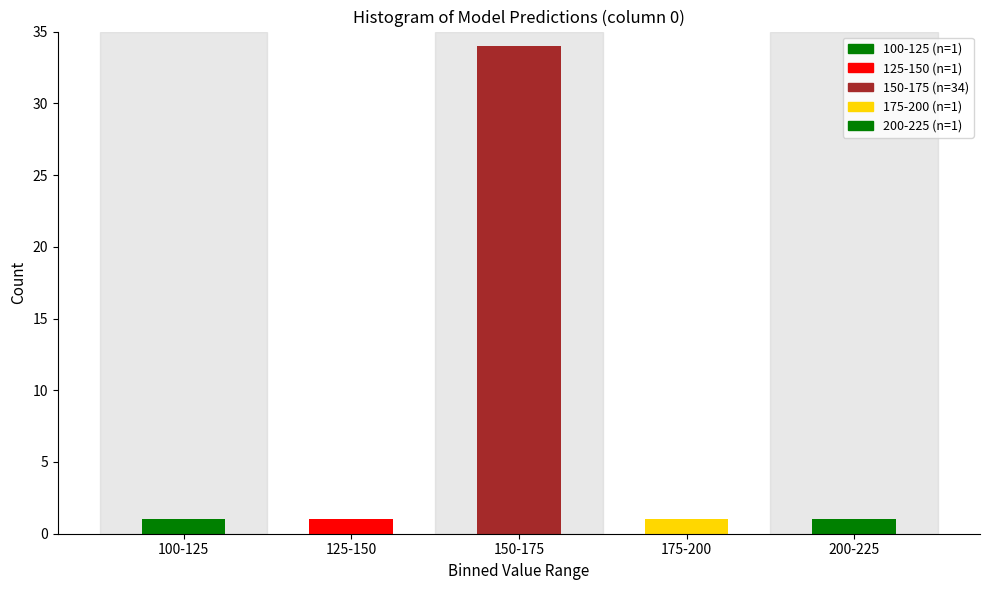

Reading left to right, list all the values displayed in this chart.

1	1	34	1	1